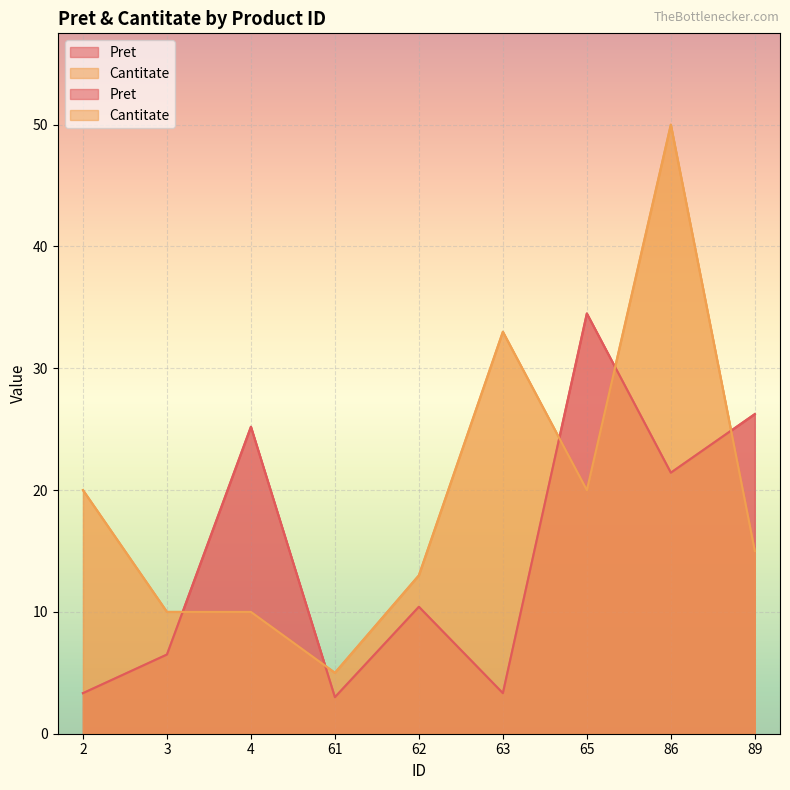

At which label is Pret closest to 18?

86